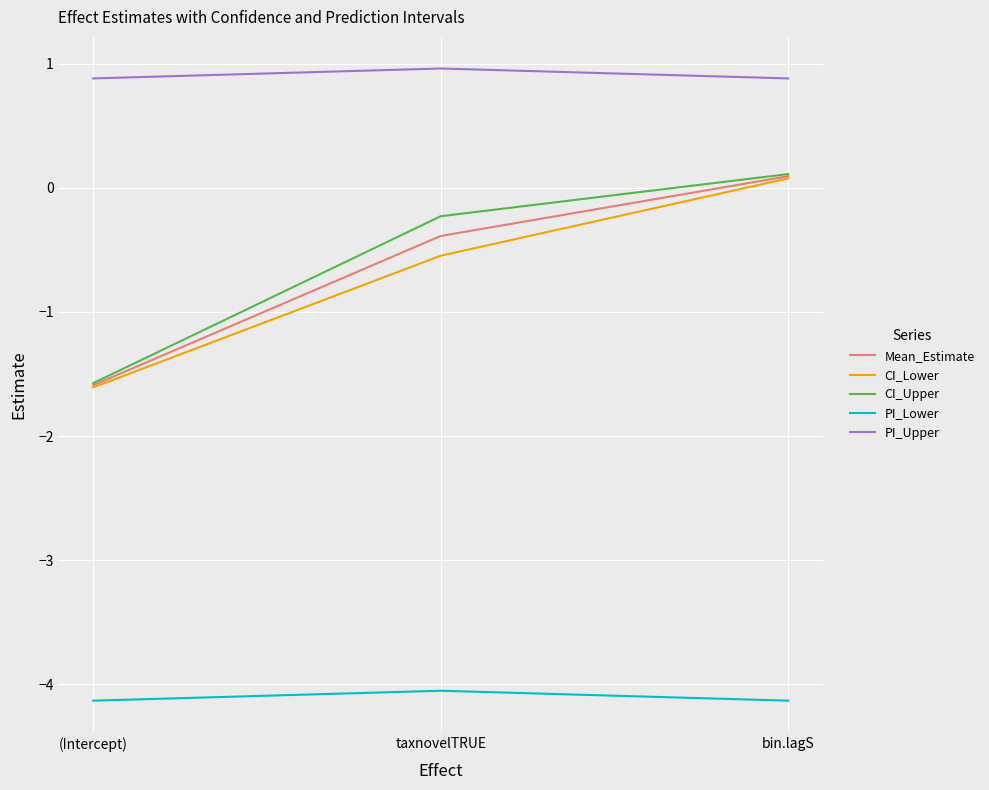

Read the CI_Lower value at taxnovelTRUE.

-0.5